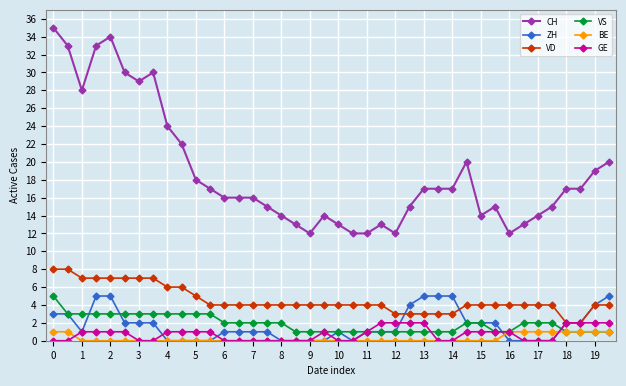

What is the greatest value displayed?

35